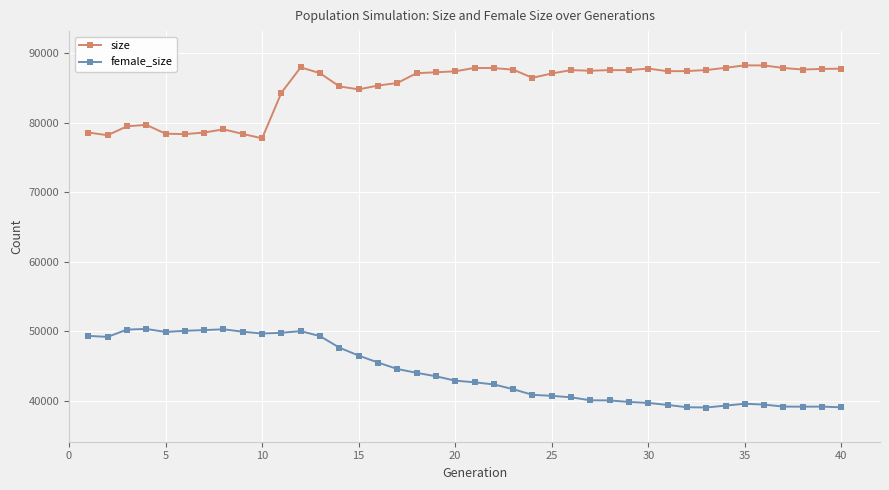

Which series has the largest total across all categories?

size